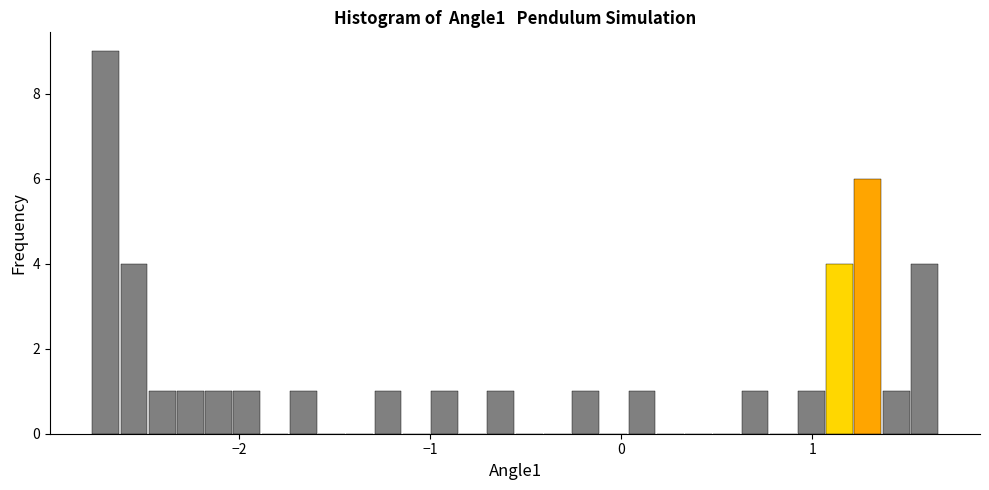

Around what value on the x-axis is the tallest bar? Give the approximate position of its centre, as read against the axis.

-2.7